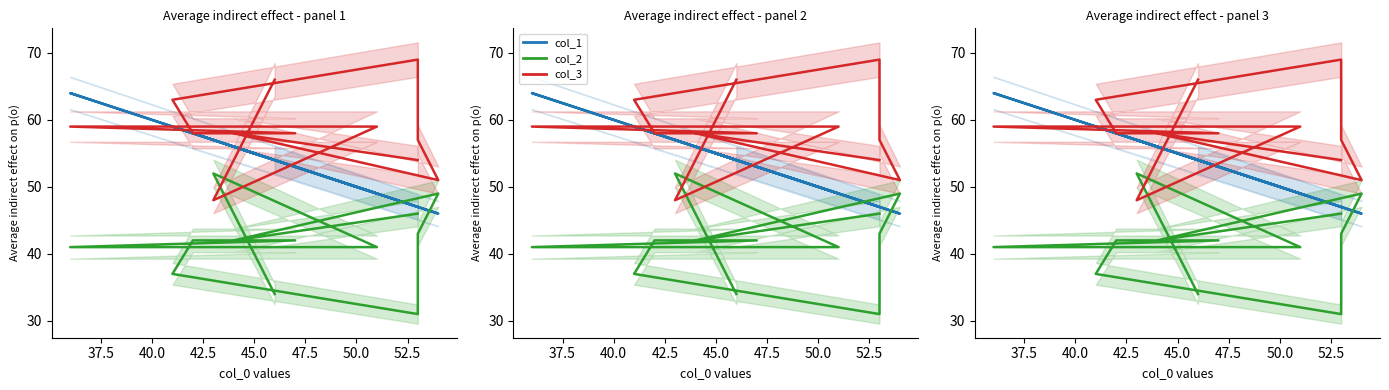

In col_1, how many points are lower than both neighbors (excluding endpoints)?

3